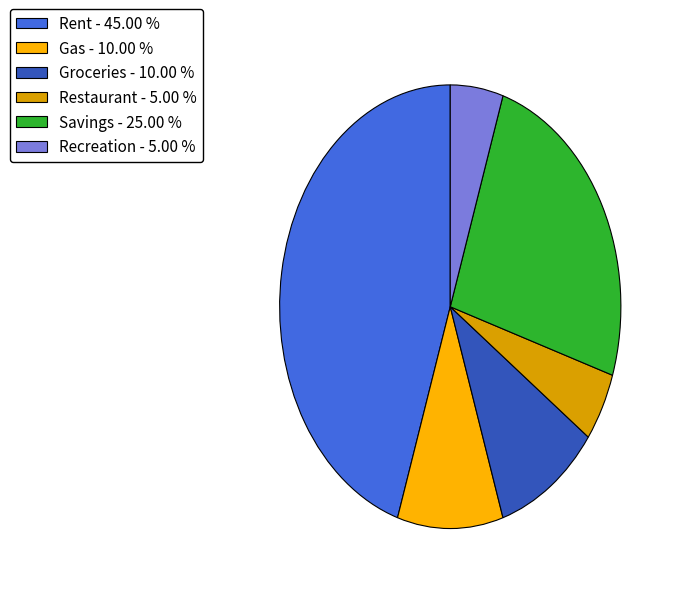

Does Gas represent more than half of the total?

No